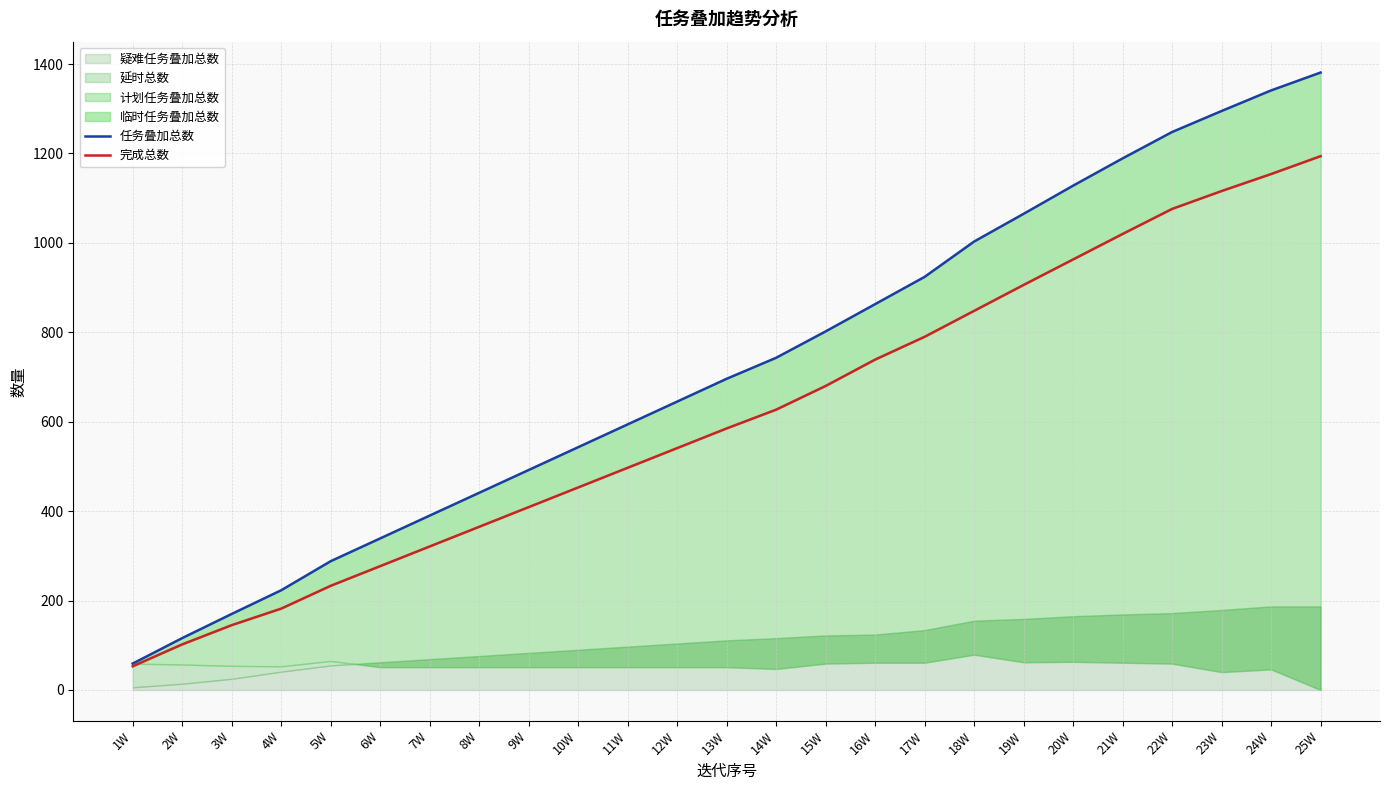

List the labels in order of 任务叠加总数 value, smallest first.

1W, 2W, 3W, 4W, 5W, 6W, 7W, 8W, 9W, 10W, 11W, 12W, 13W, 14W, 15W, 16W, 17W, 18W, 19W, 20W, 21W, 22W, 23W, 24W, 25W